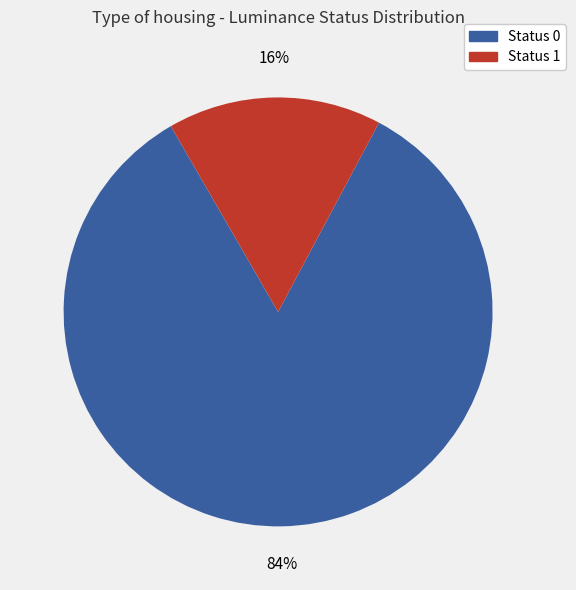

Which slice is the largest?

Status 0